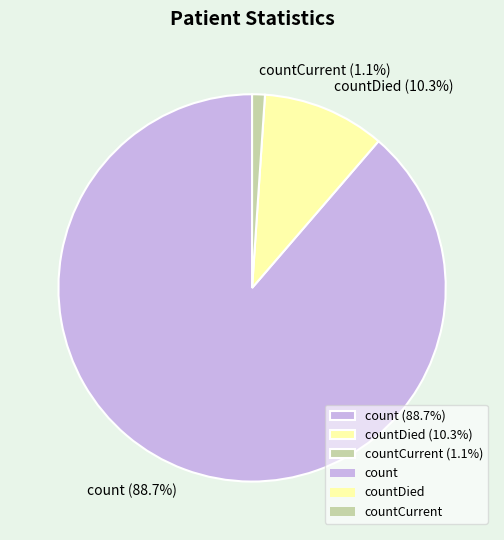

How many slices are in this pie chart?

3